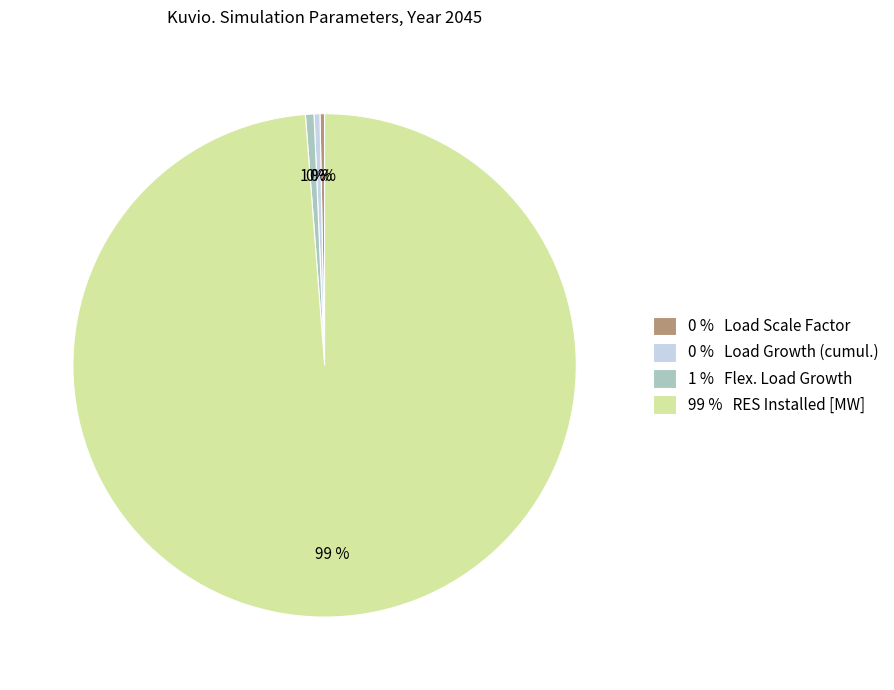

Is the sum of 99 % RES Installed [MW] and 0 % Load Scale Factor greater than half?

Yes